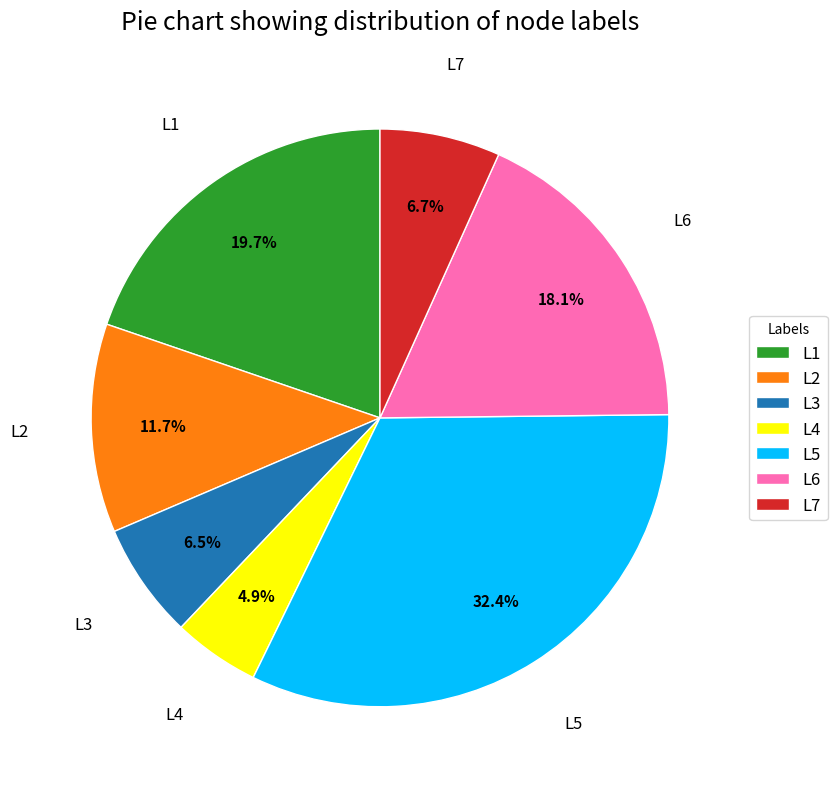

Which category has the biggest portion of the pie?

L5